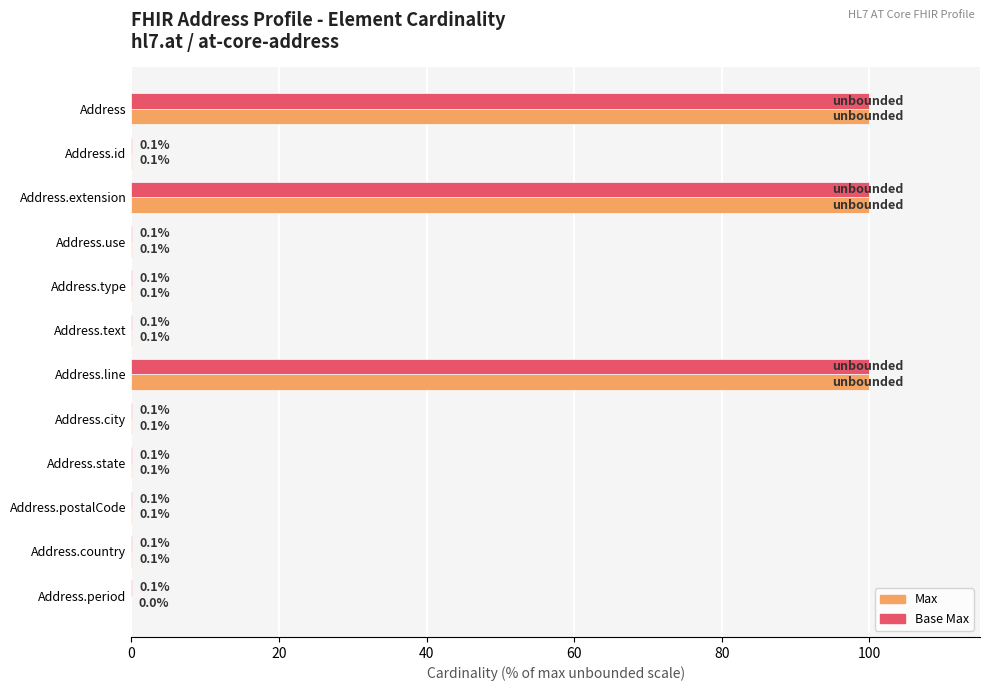

What is the approximate value of Base Max at Address.extension?

100.0